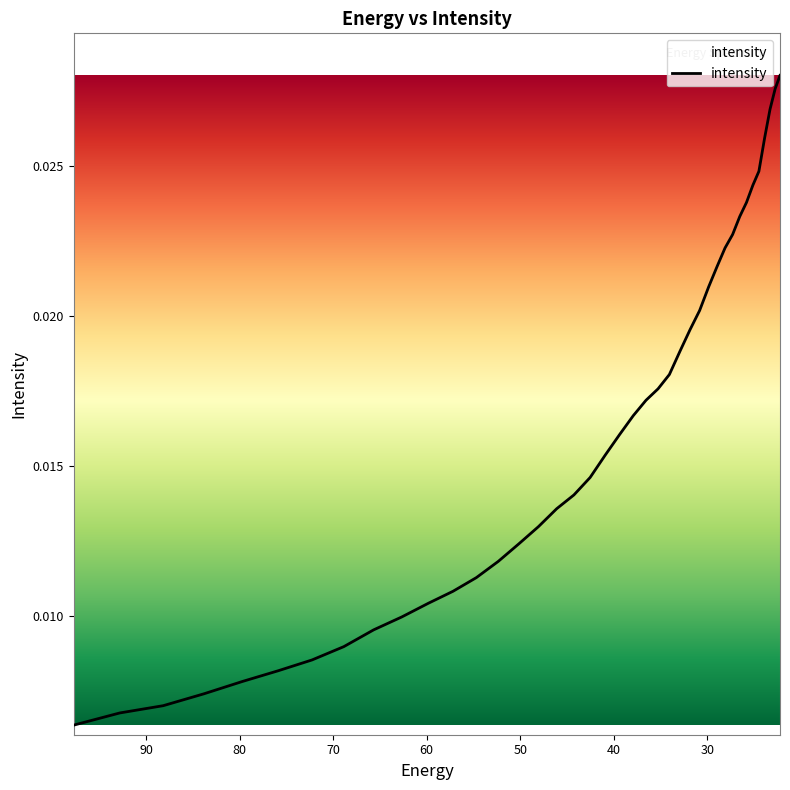

At which category does the chart reach its minimum across all series?

97.76732